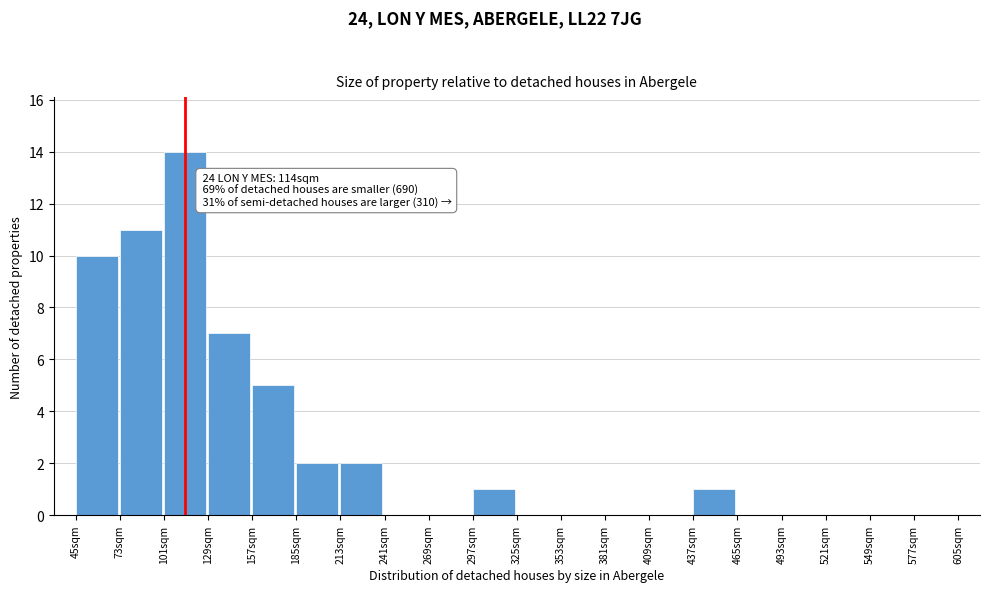

Which range on the x-axis has the tallest bar?

101 to 129